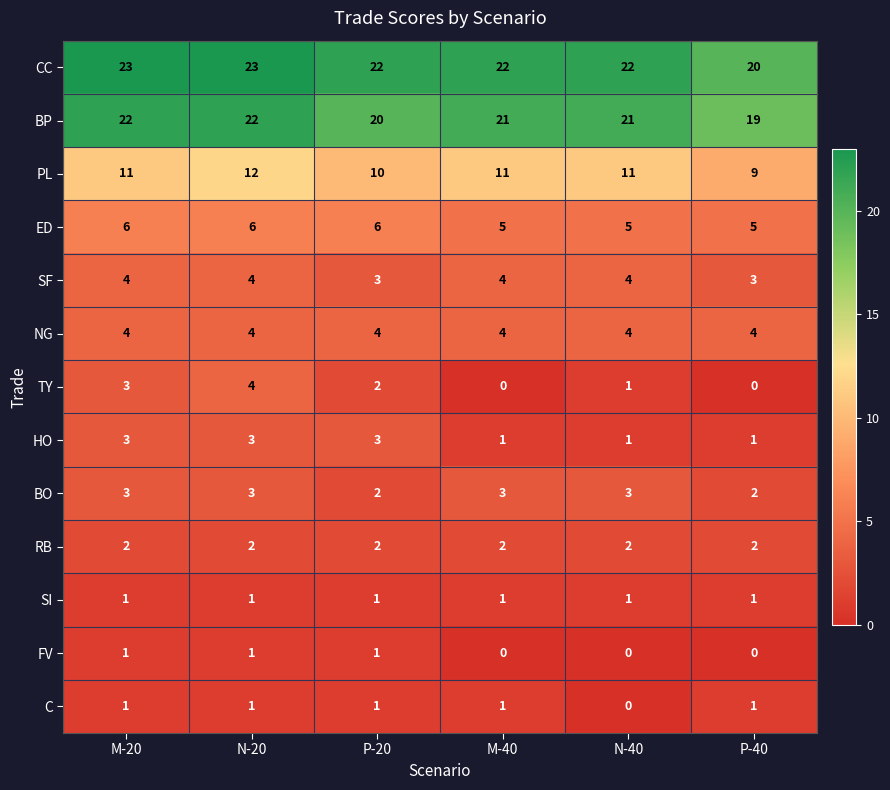

Is it true that TY equals 1 at N-40?

True